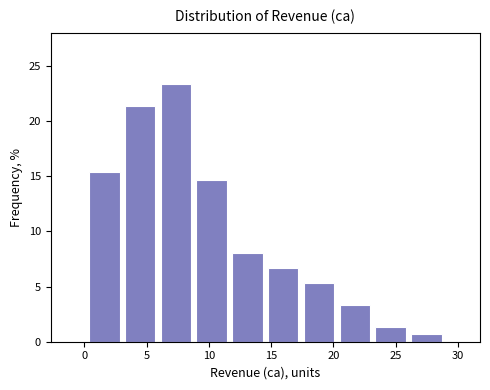

Reading left to right, transcribe this chart: for each bar, give the range it covers on the x-axis and its height. Neither the bar edges nor the heights are printed on the chart, so give them approximately, as read against the axes.

0.0 to 3.0: 15.5
3.0 to 6.0: 21.5
6.0 to 9.0: 23.5
9.0 to 11.5: 14.5
11.5 to 14.5: 8.0
14.5 to 17.5: 6.5
17.5 to 20.5: 5.5
20.5 to 23.0: 3.5
23.0 to 26.0: 1.5
26.0 to 29.0: 0.5